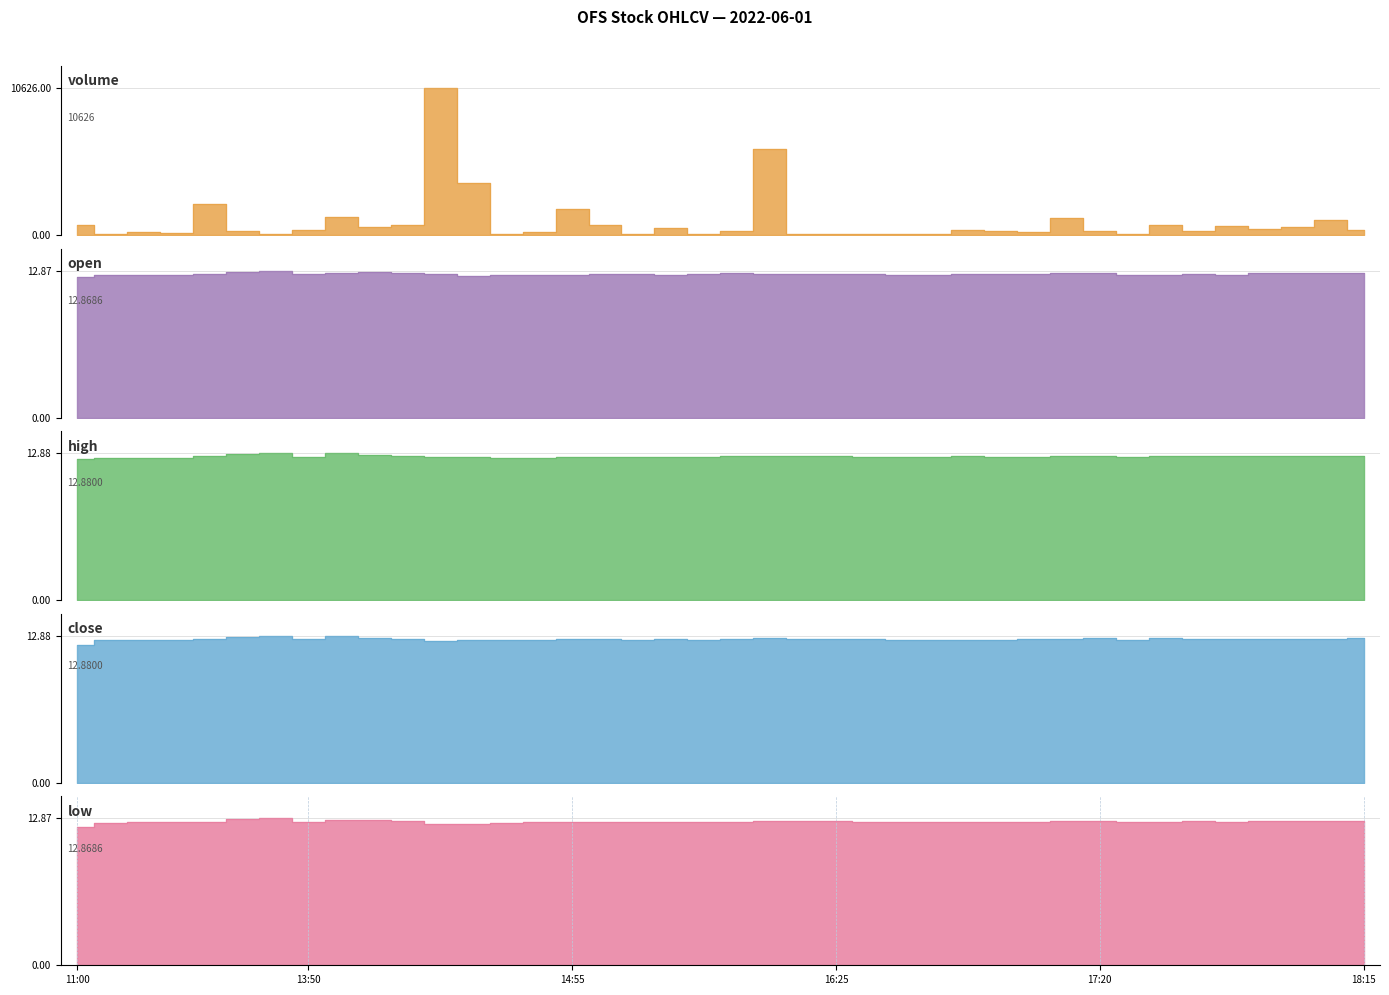

How many lines are shown in the chart?

5